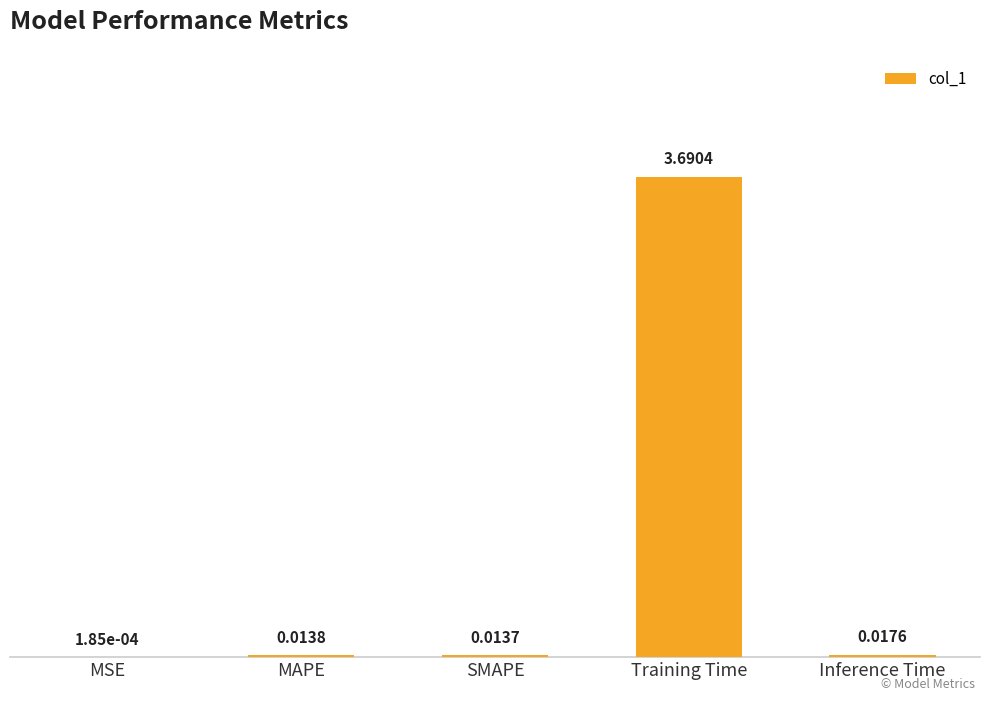

What is the sum of all values?

3.7